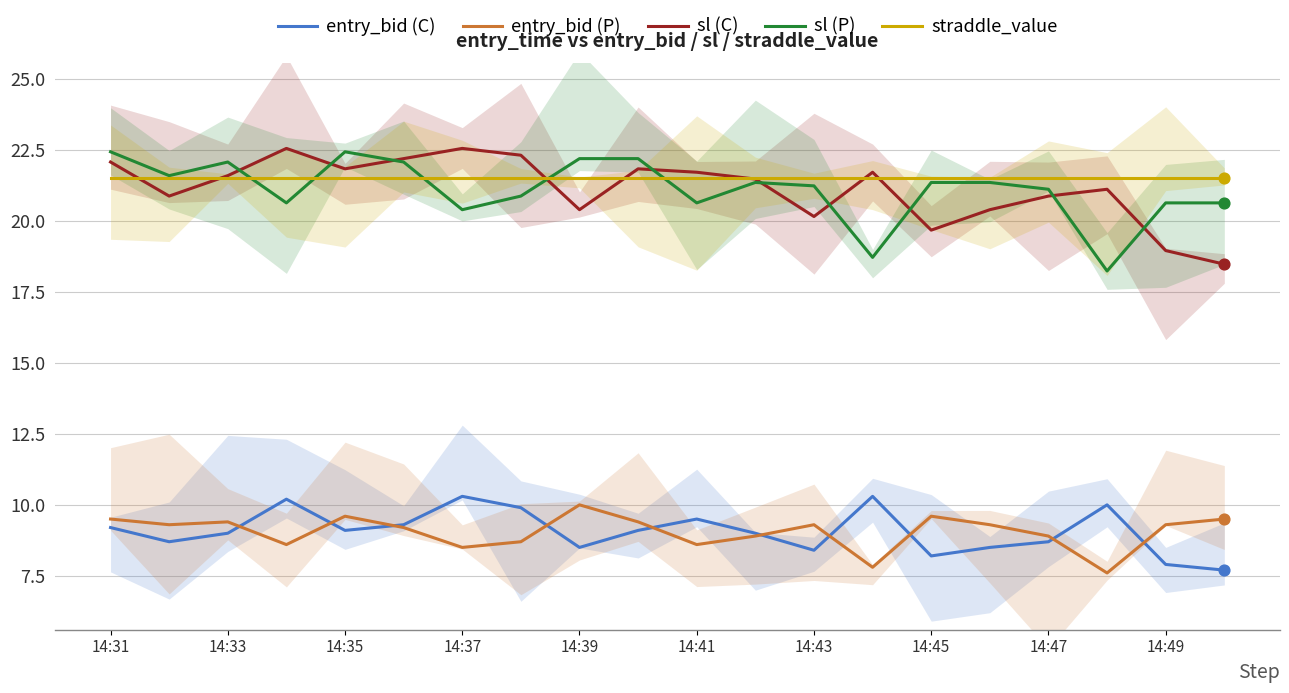

At which category is the sum across all series the highest?

14:31